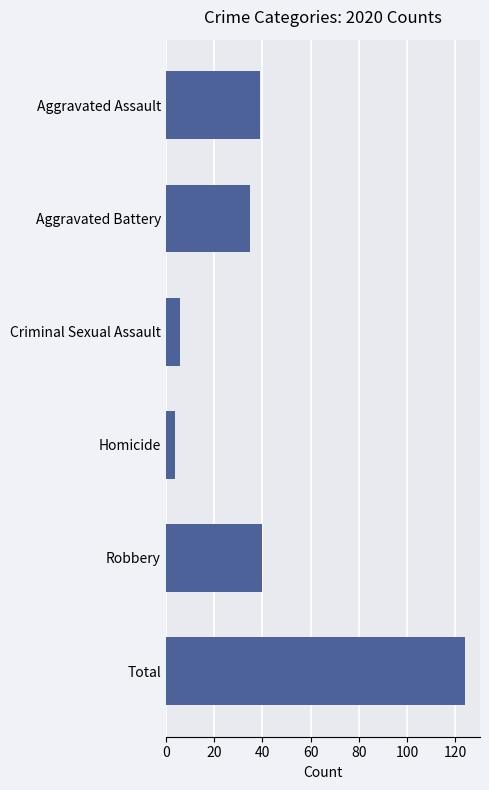

What is the change in value from Homicide to Total?

+120